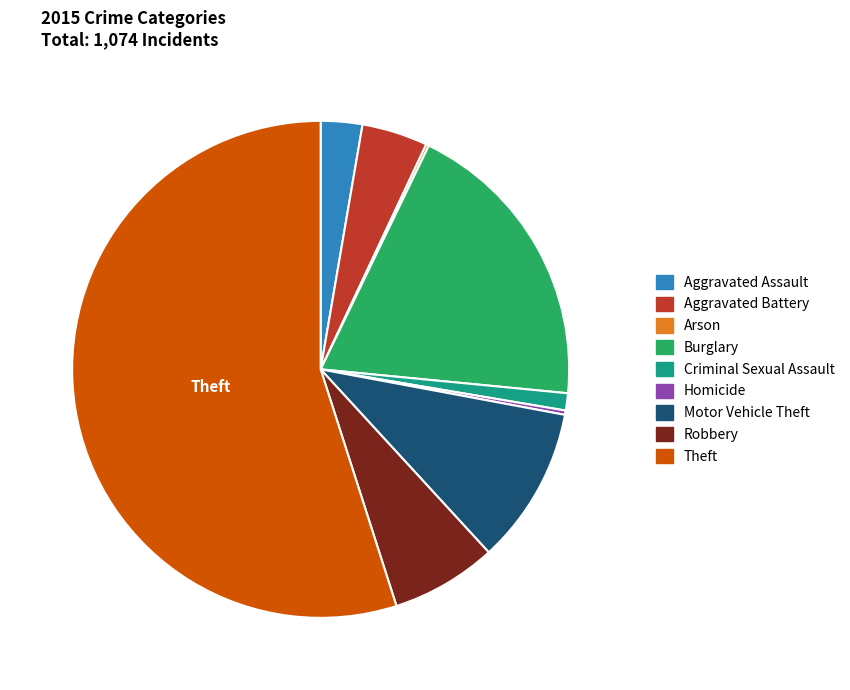

True or false: Motor Vehicle Theft accounts for 10% of the total.

True